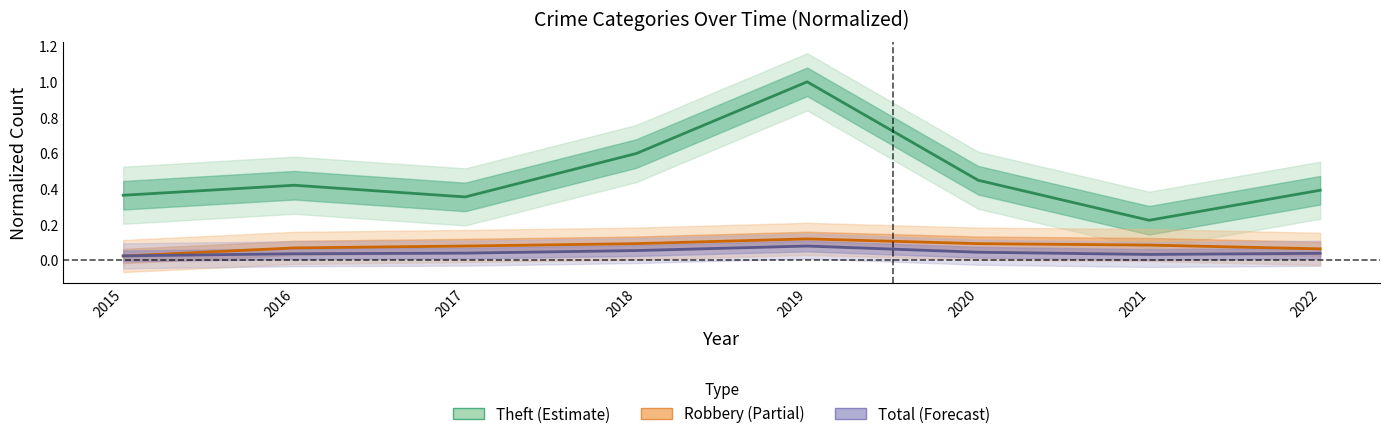

Is this an area chart (filled region under the line)?

No